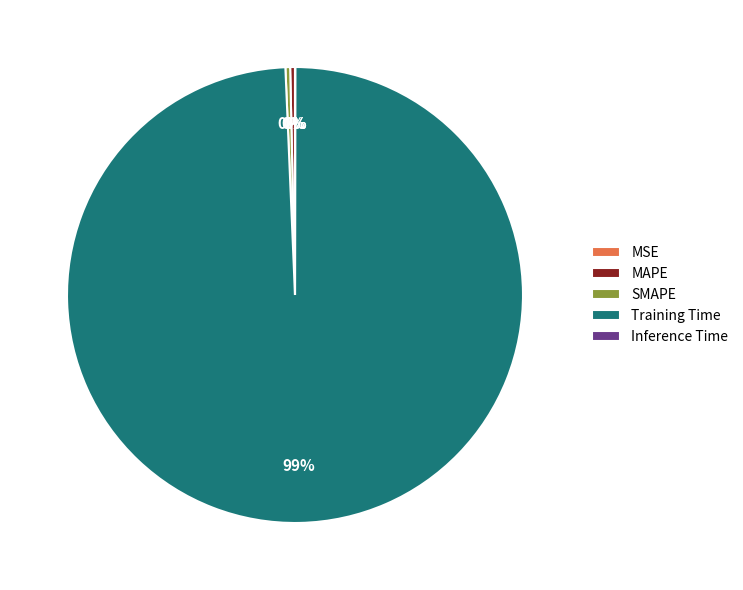

True or false: MAPE accounts for 0% of the total.

True